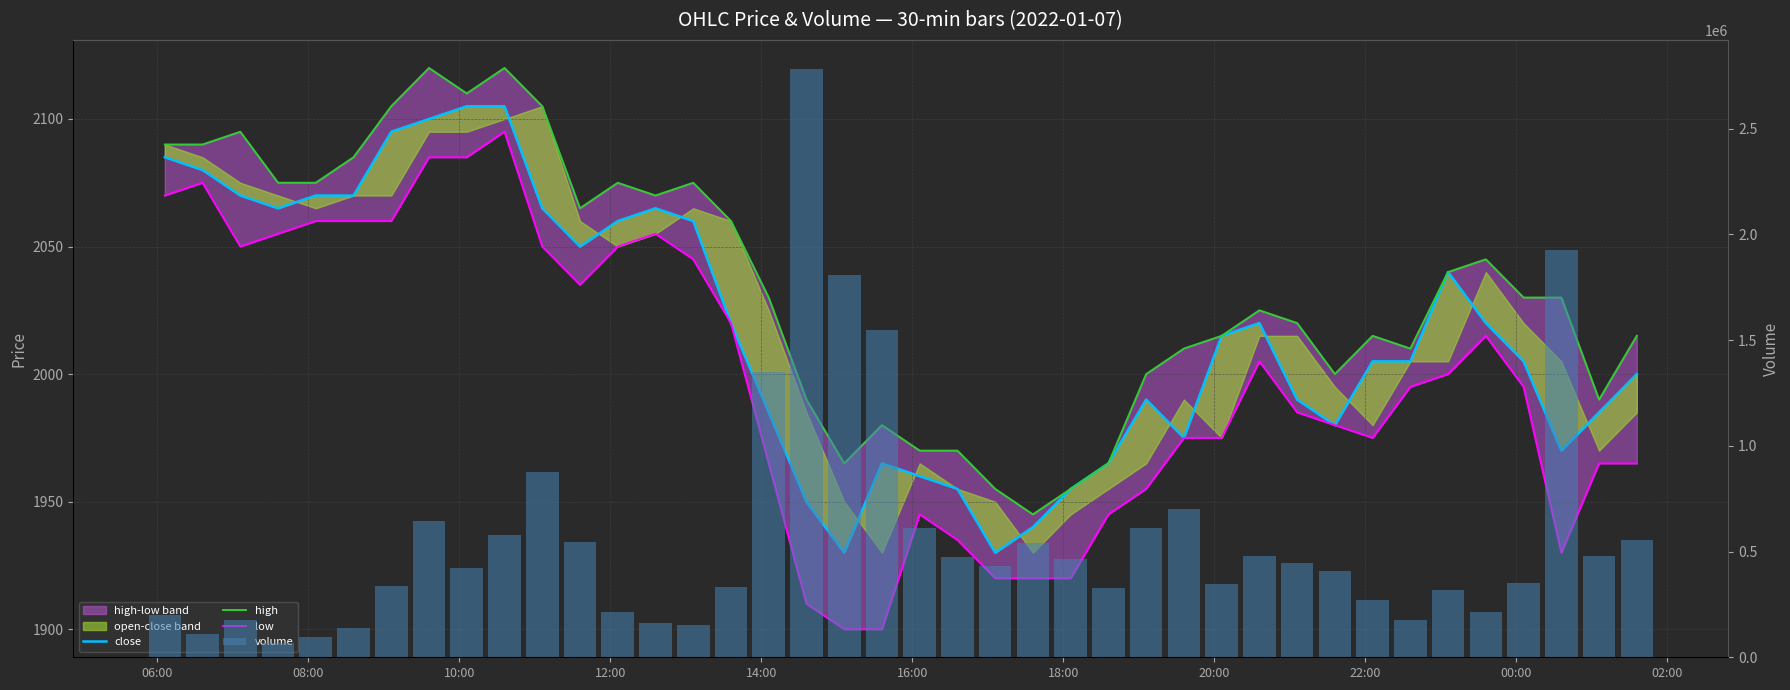

How many groups of bars are there?

40